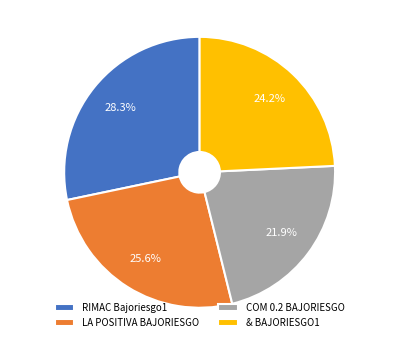

To the nearest percent, what is the difference between the largest and smallest slice percentages?

6%